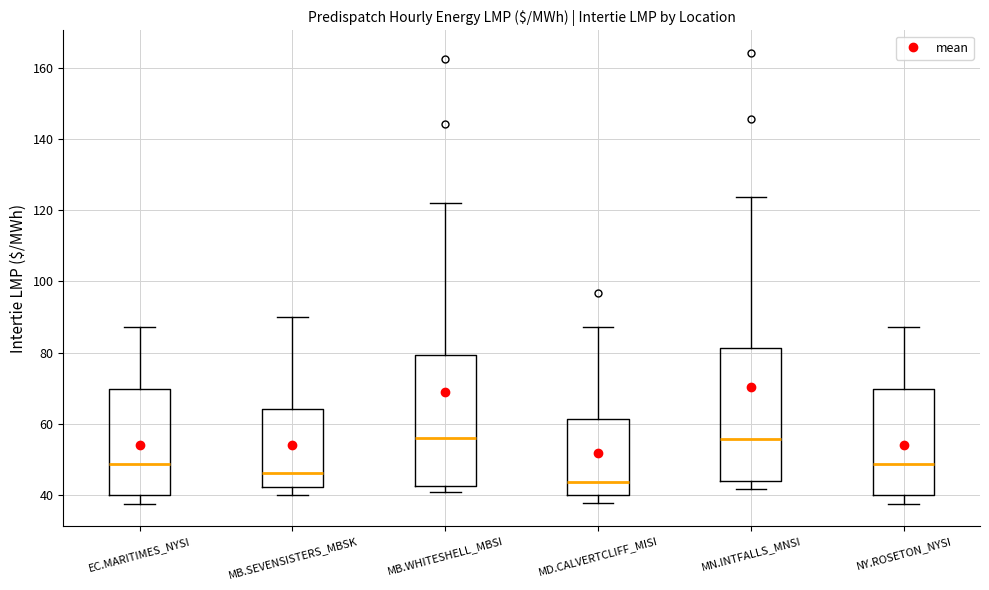

Reading left to right, read every box against the y-axis: the position of its median line, the range the box covers, and the ends of its whiskers. The values are not printed on the chart, so give them approximately, as read against the axis.

EC.MARITIMES_NYSI: median 48, box 40 to 70, whiskers 38 to 88
MB.SEVENSISTERS_MBSK: median 46, box 42 to 64, whiskers 40 to 90
MB.WHITESHELL_MBSI: median 56, box 42 to 80, whiskers 40 to 122
MD.CALVERTCLIFF_MISI: median 44, box 40 to 62, whiskers 38 to 88
MN.INTFALLS_MNSI: median 56, box 44 to 82, whiskers 42 to 124
NY.ROSETON_NYSI: median 48, box 40 to 70, whiskers 38 to 88